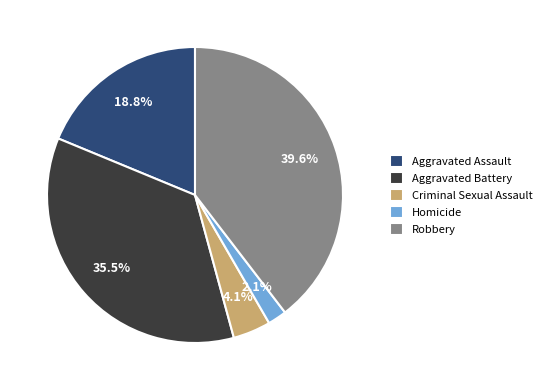

Rank the categories by value from lowest to highest.

Homicide, Criminal Sexual Assault, Aggravated Assault, Aggravated Battery, Robbery